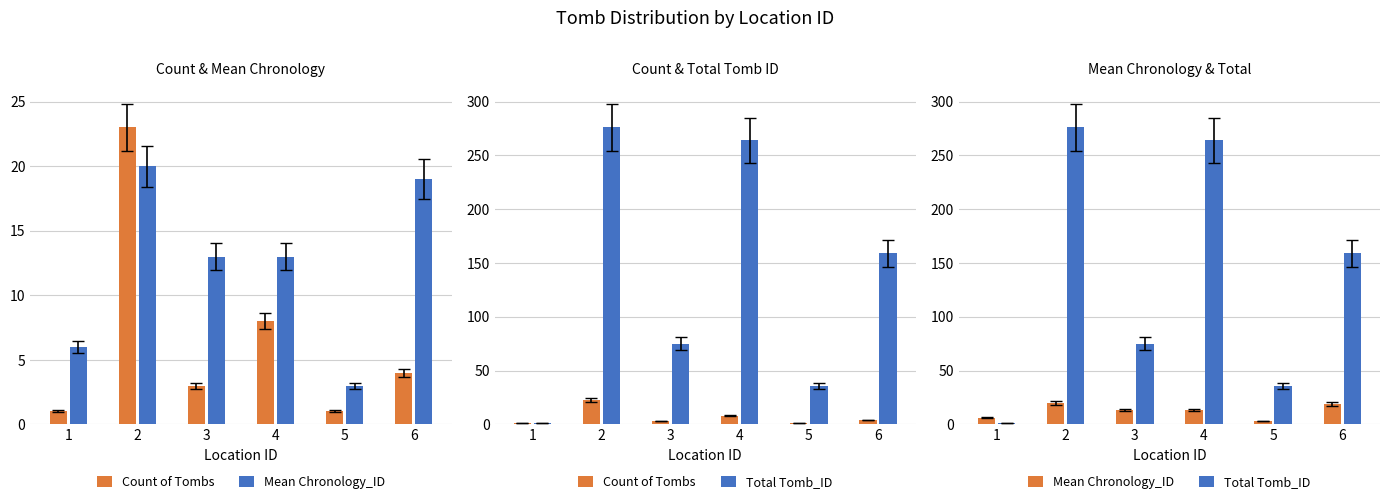

Does the chart contain stacked bars?

No